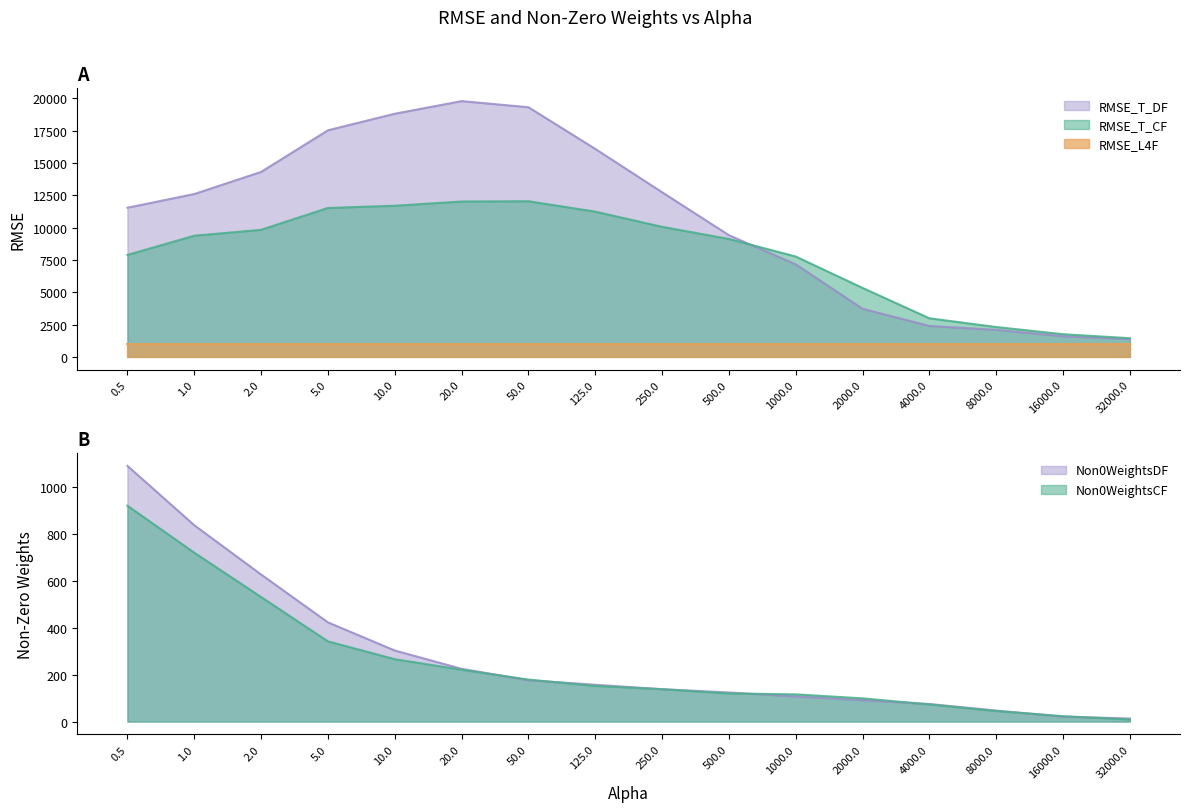

True or false: Non0WeightsCF and RMSE_T_DF intersect in this chart.

False